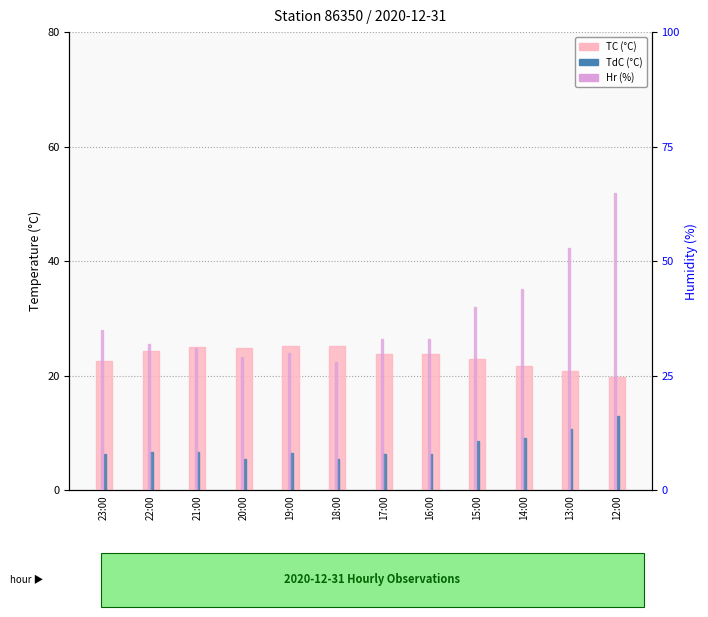

What is the label of the 11th bar from the right?

22:00